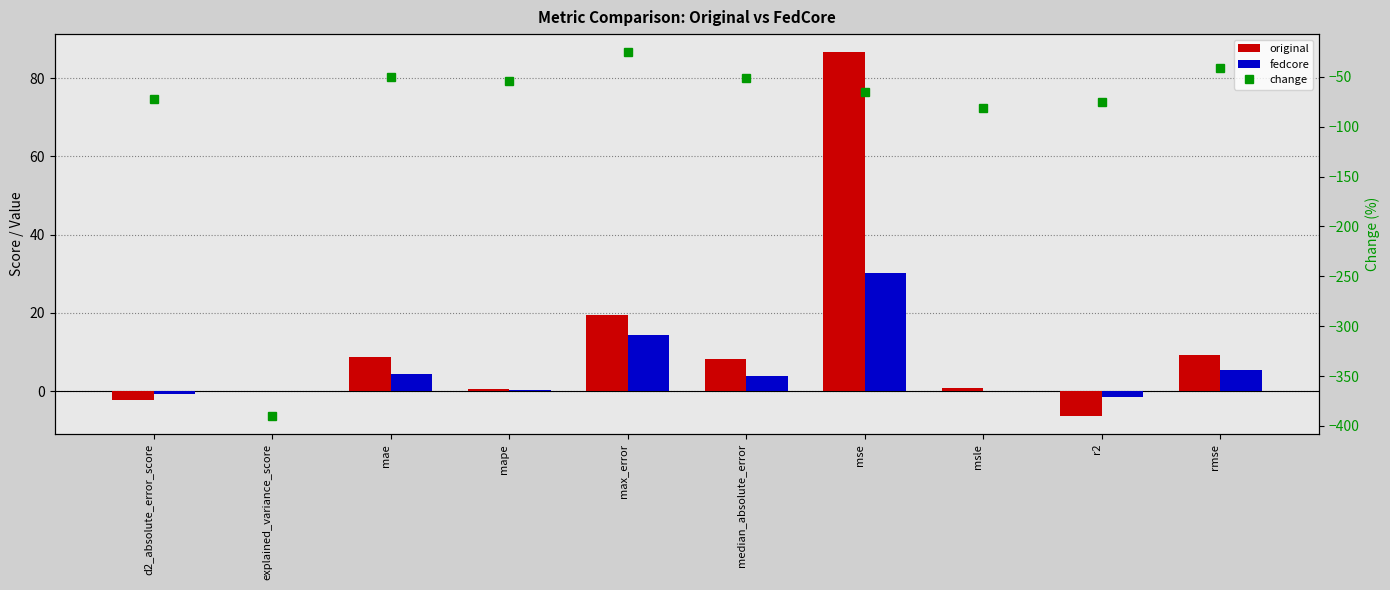

How many groups of bars are there?

10